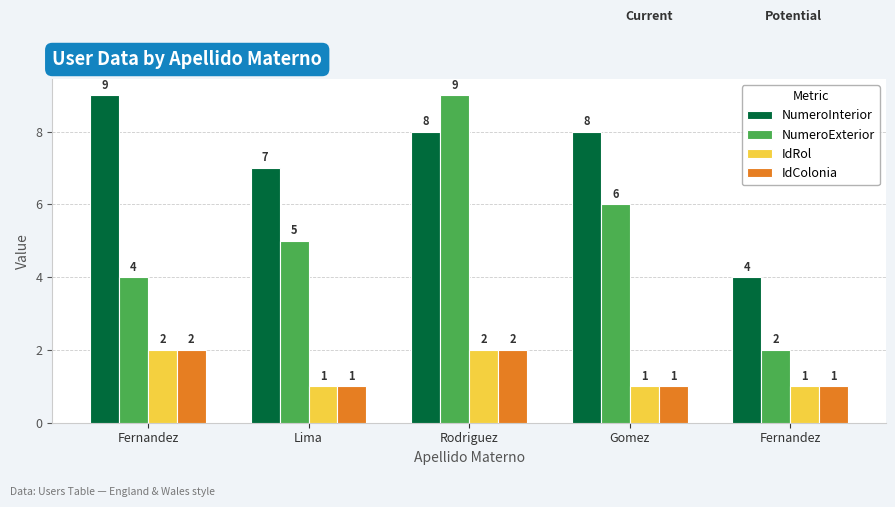

Rank the series by their maximum value, from lowest to highest.

IdRol, IdColonia, NumeroInterior, NumeroExterior